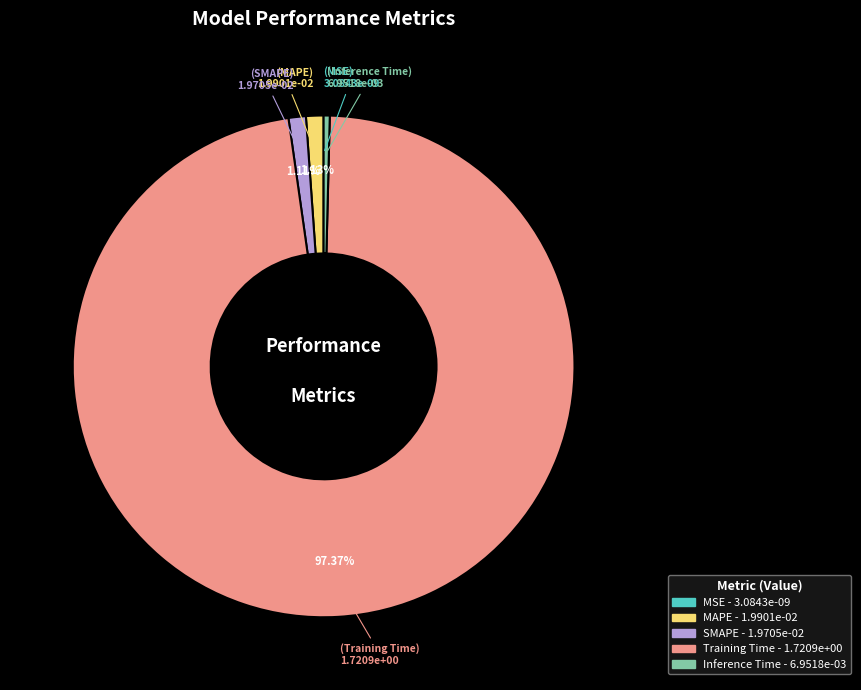

To the nearest percent, what is the average slice percentage?

20%